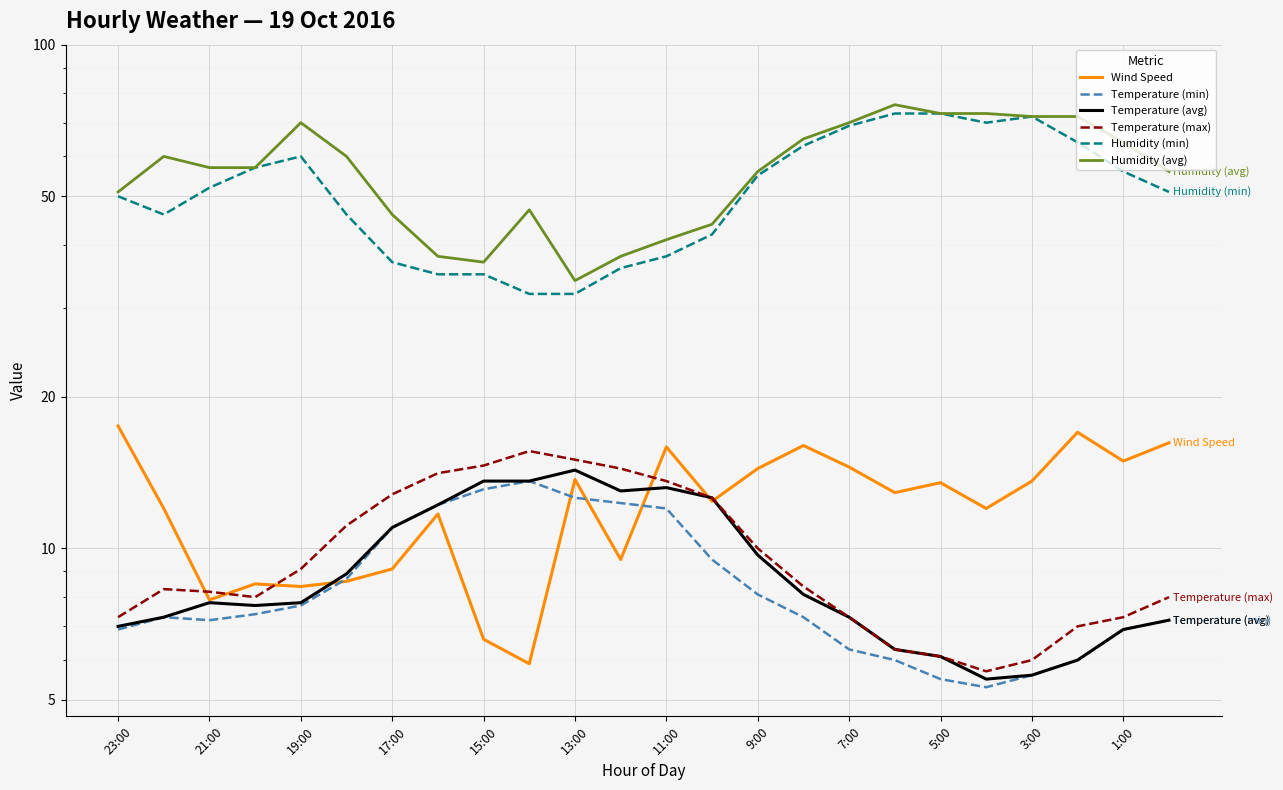

What position from the right is 7:00?

8